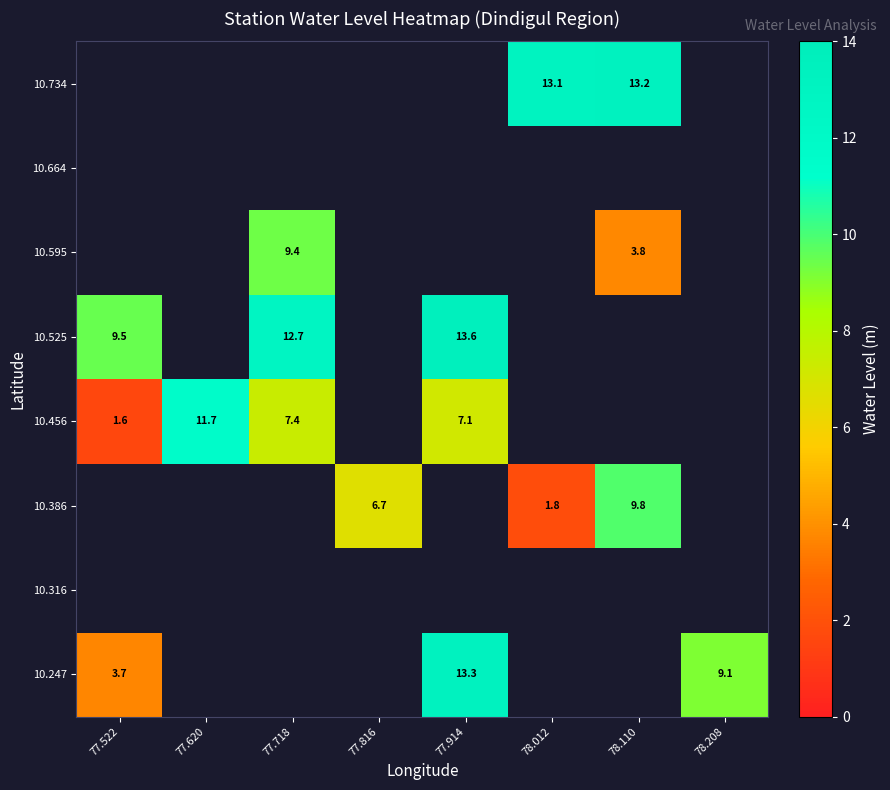

Is it true that 10.247 equals 15.0 at 78.208?

False